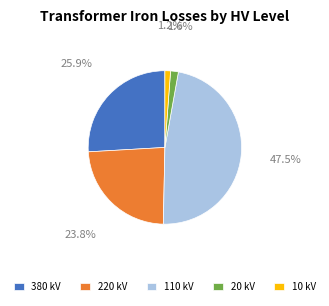

Which has a higher value, 10 kV or 110 kV?

110 kV